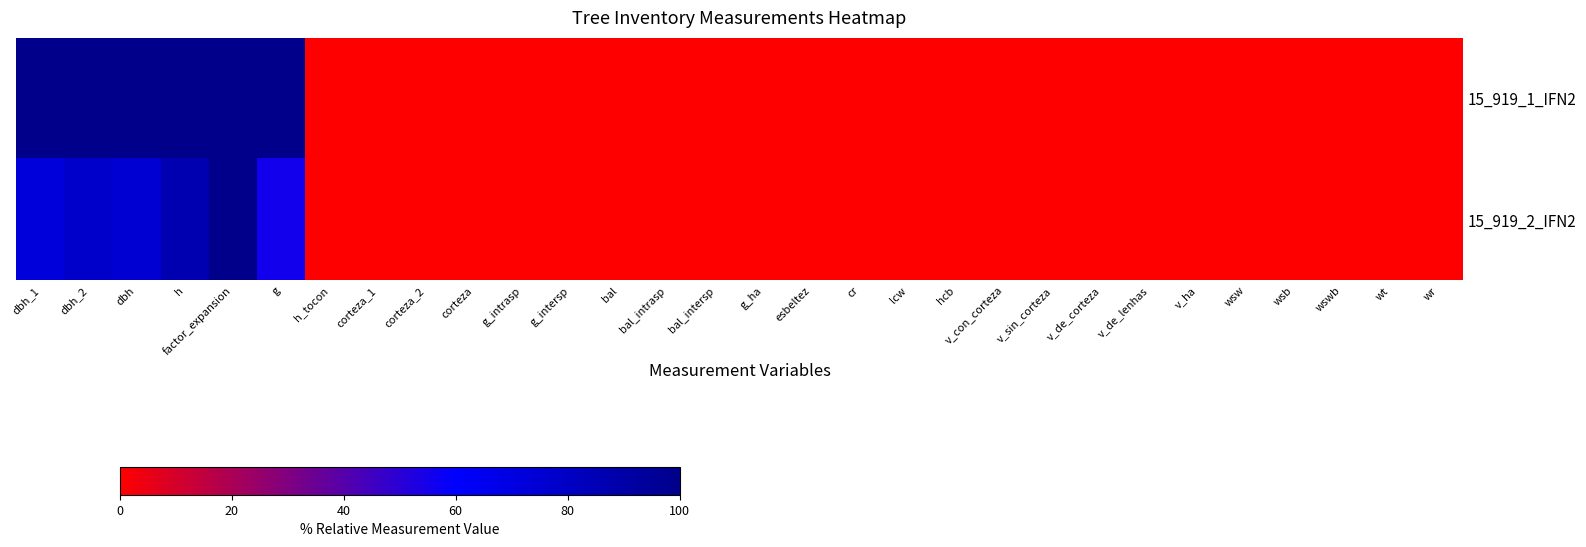

Which series has the largest range (max minus min)?

15_919_1_IFN2